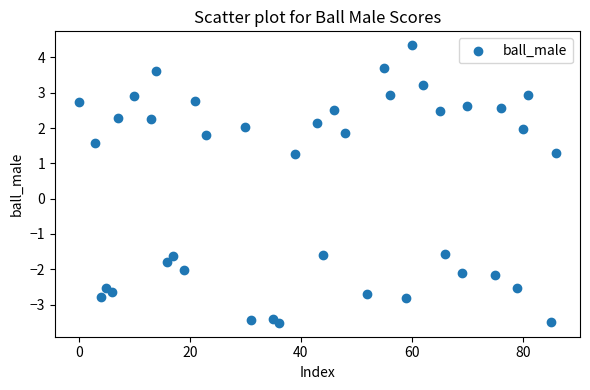

What is the range of Y values (max minus min)?

7.9